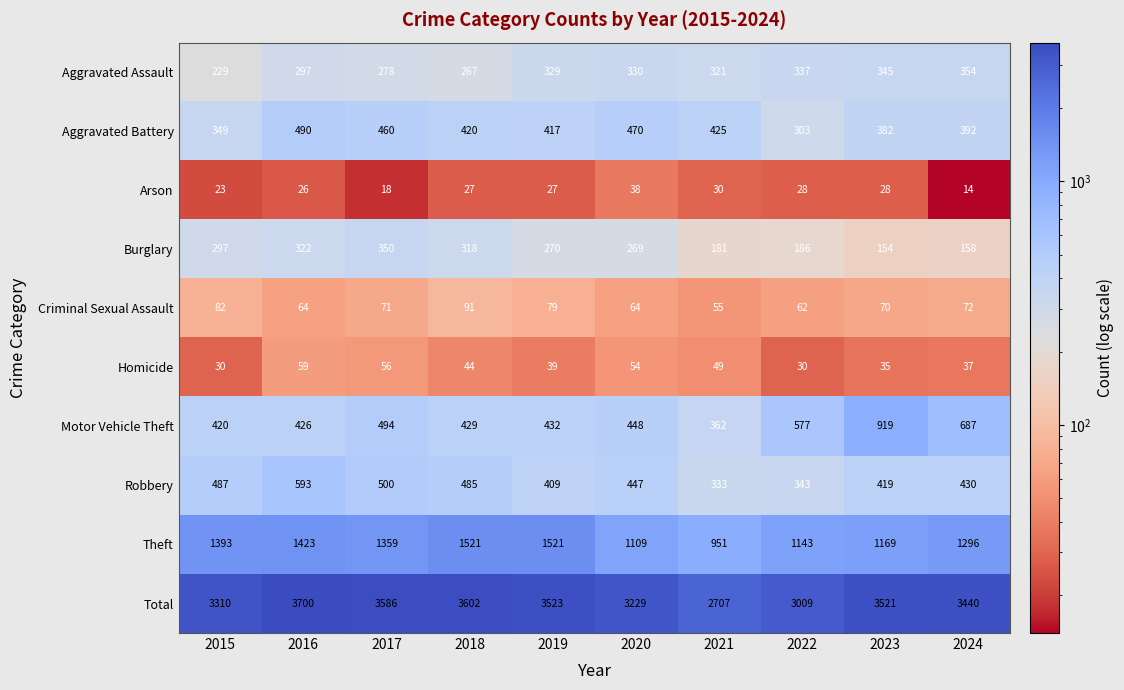

What is the difference between the maximum and second lowest values in the Aggravated Assault series?

87